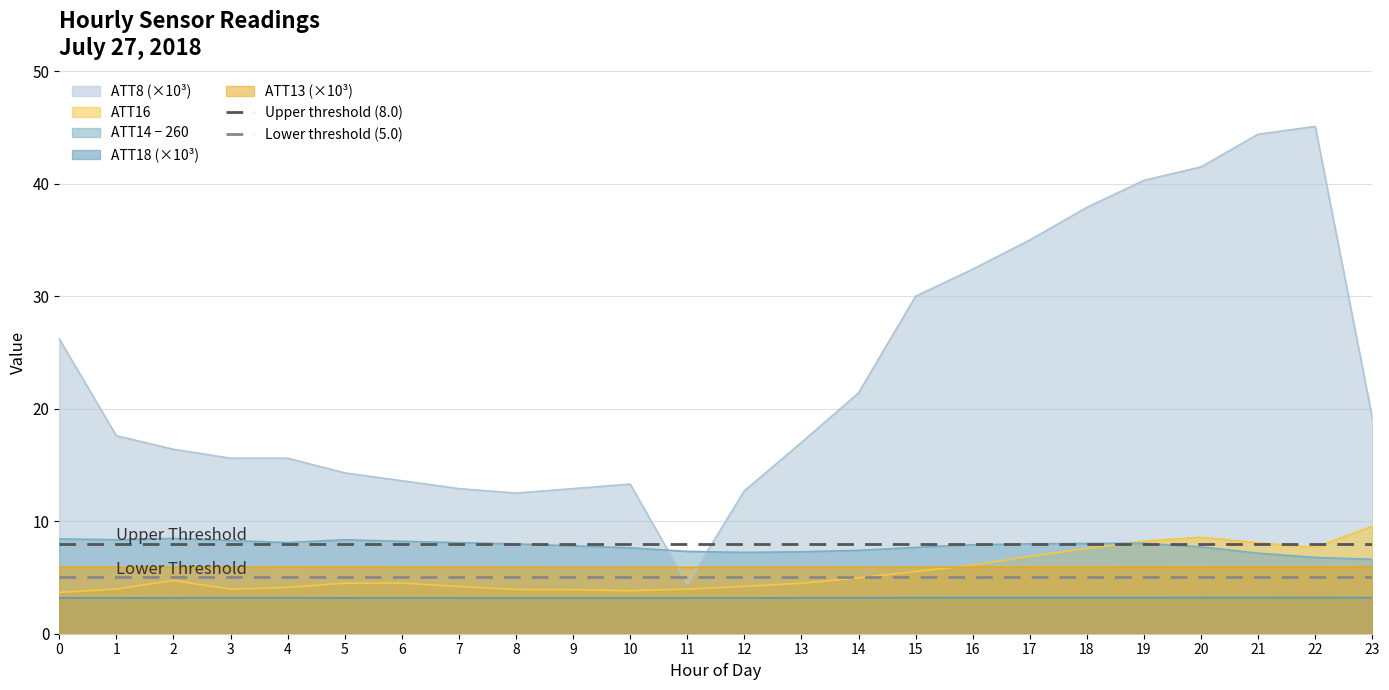

What is the value of the Lower threshold (5.0) point at the 1st from the left?

5